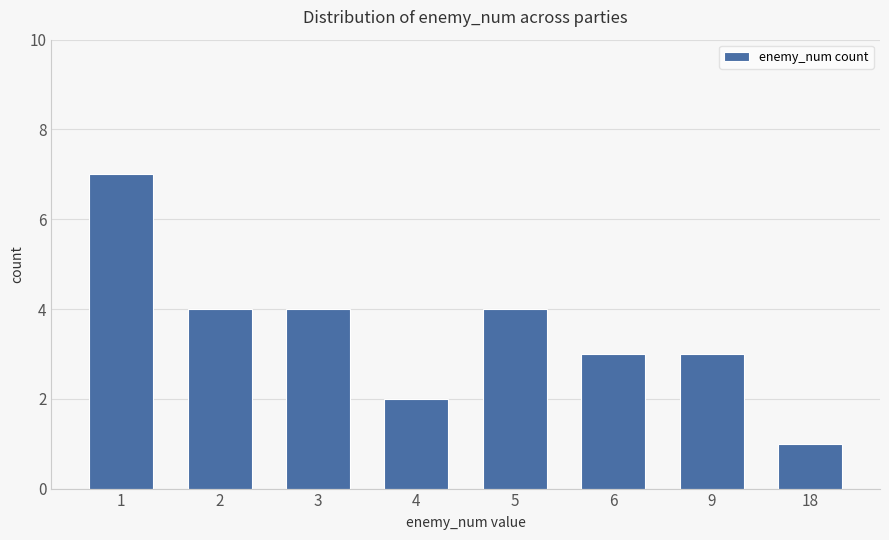

What is the difference between the maximum and minimum values?

6